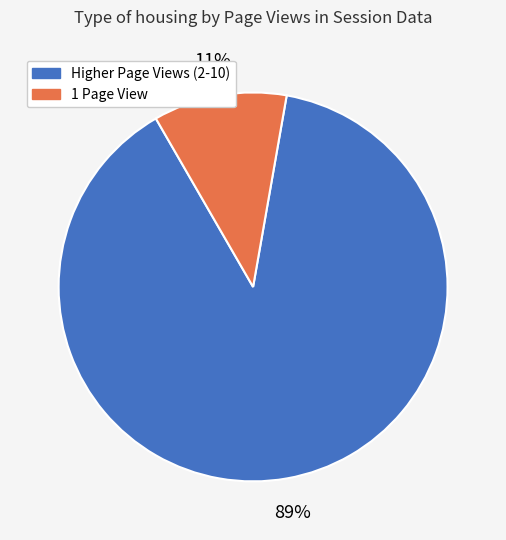

Does any single category account for the majority?

Yes